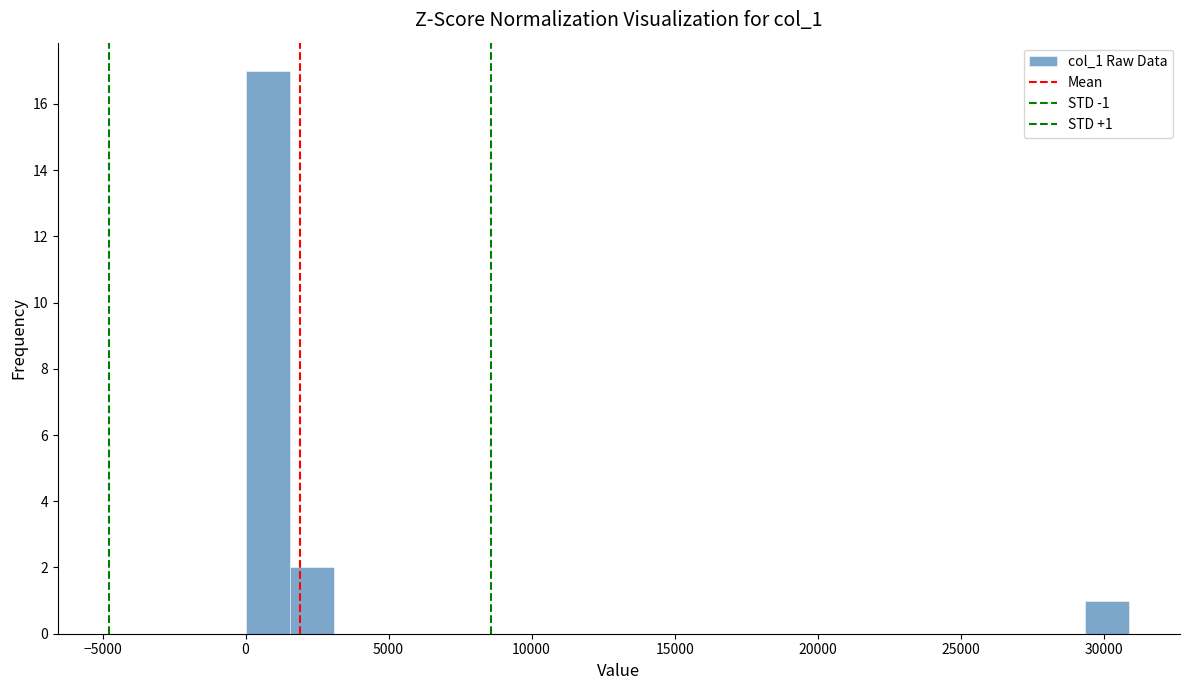

Read against the x-axis, roughly where is the centre of the tallest bar?

1000